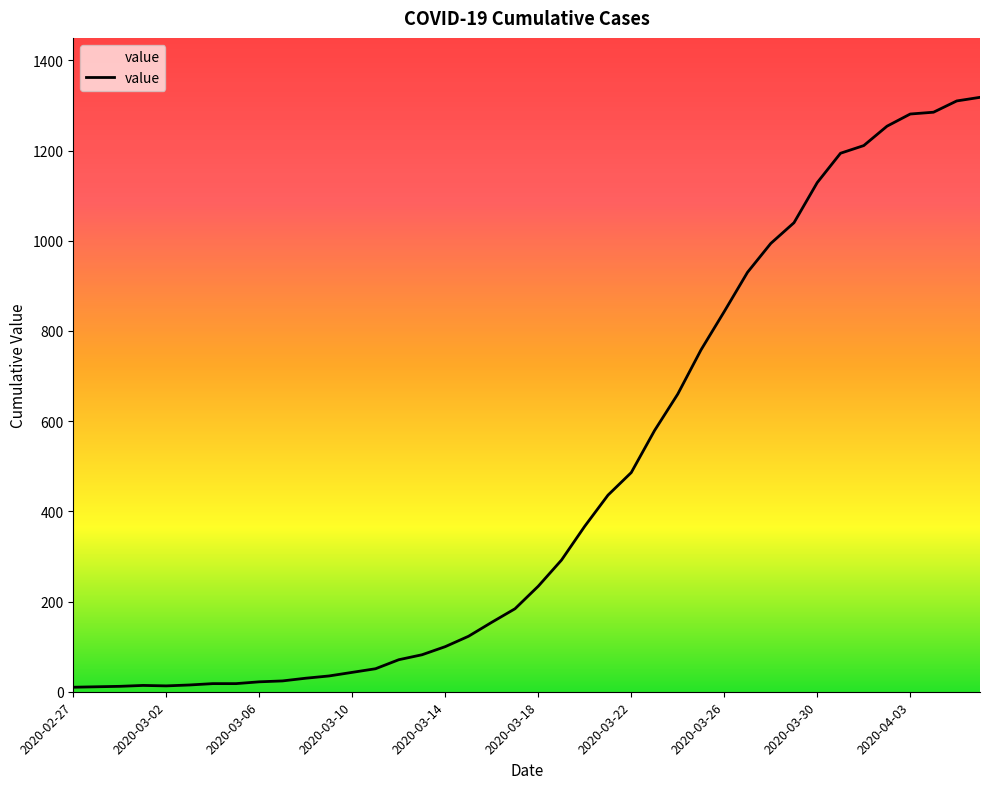

What is the difference between the maximum and minimum values?

1308